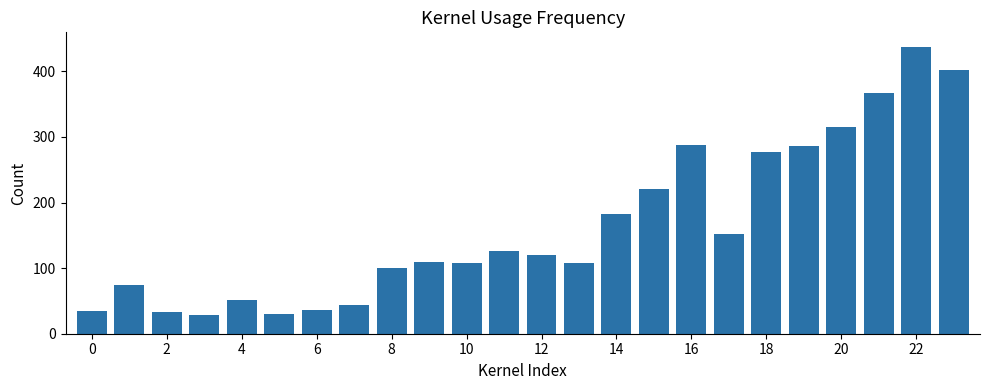

What is the greatest value displayed?

437.7